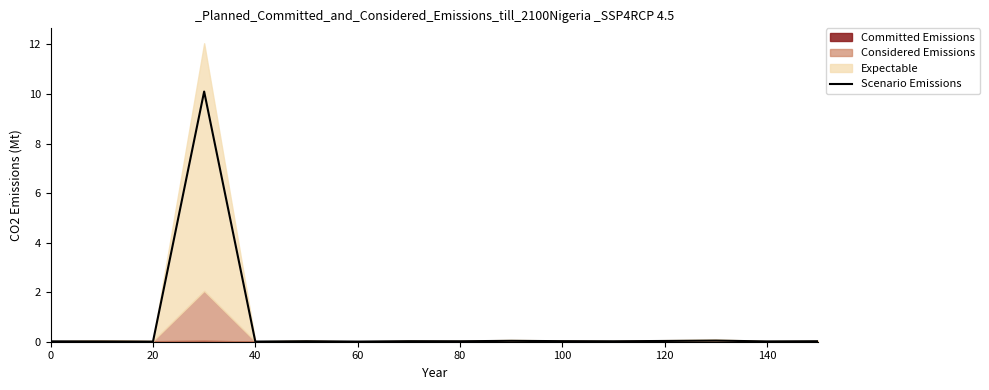

Does the chart display data point markers on the line(s)?

No